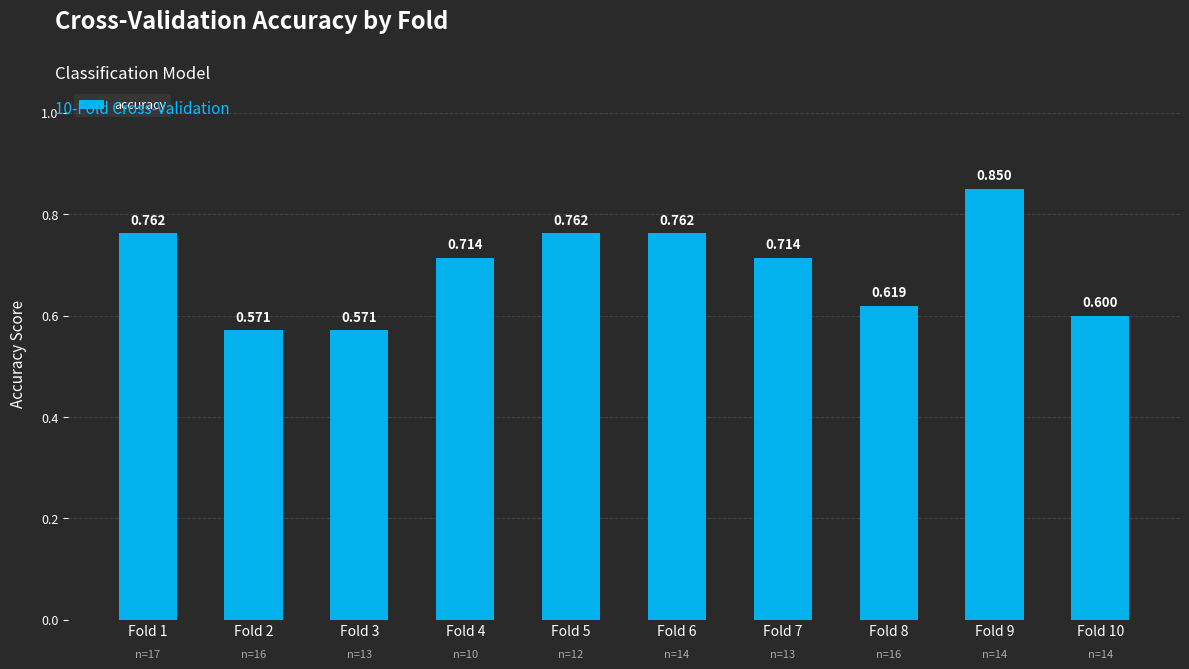

List the labels in order of value, smallest first.

Fold 2, Fold 3, Fold 10, Fold 8, Fold 4, Fold 7, Fold 1, Fold 5, Fold 6, Fold 9